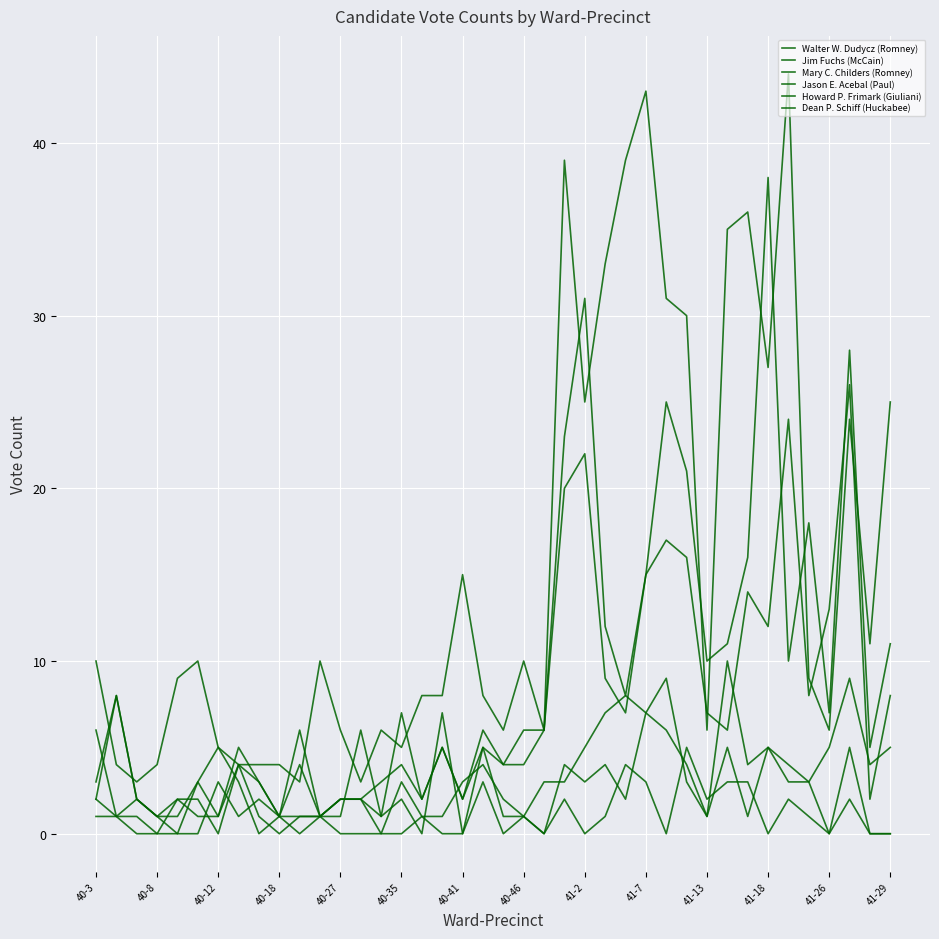

How many lines are shown in the chart?

6